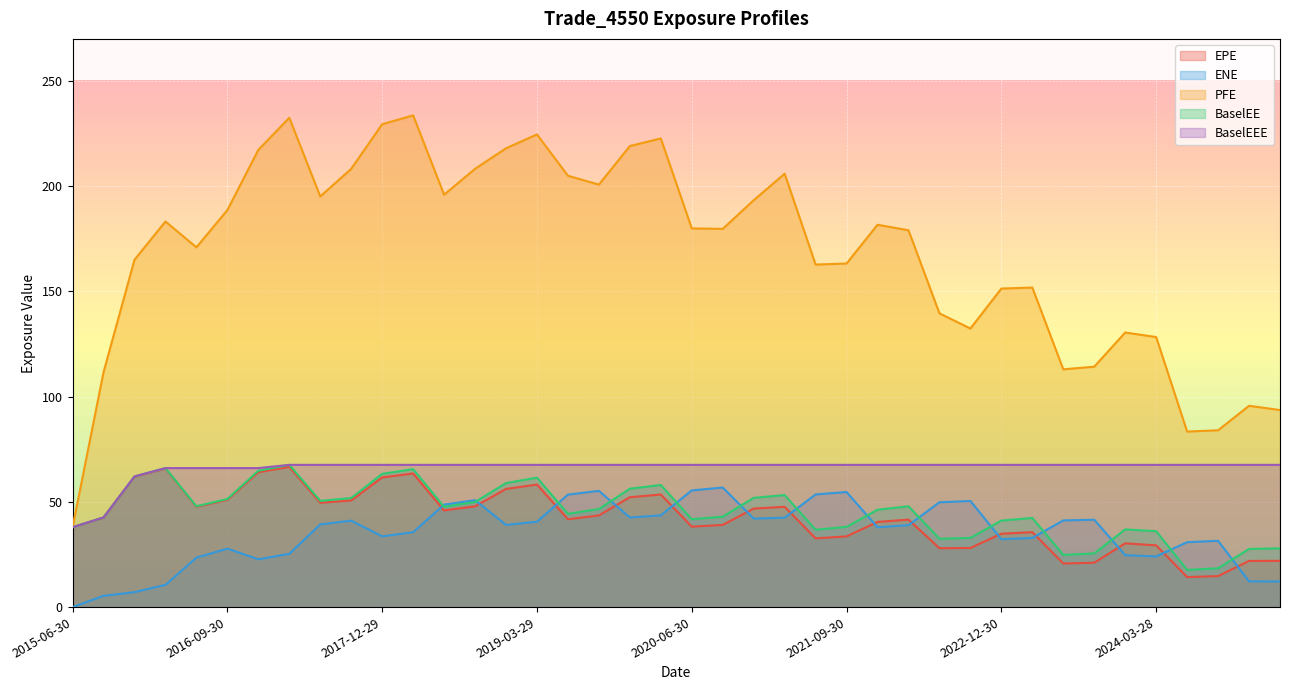

What is the difference between the ENE values at 2017-06-30 and 2023-12-29?

14.6